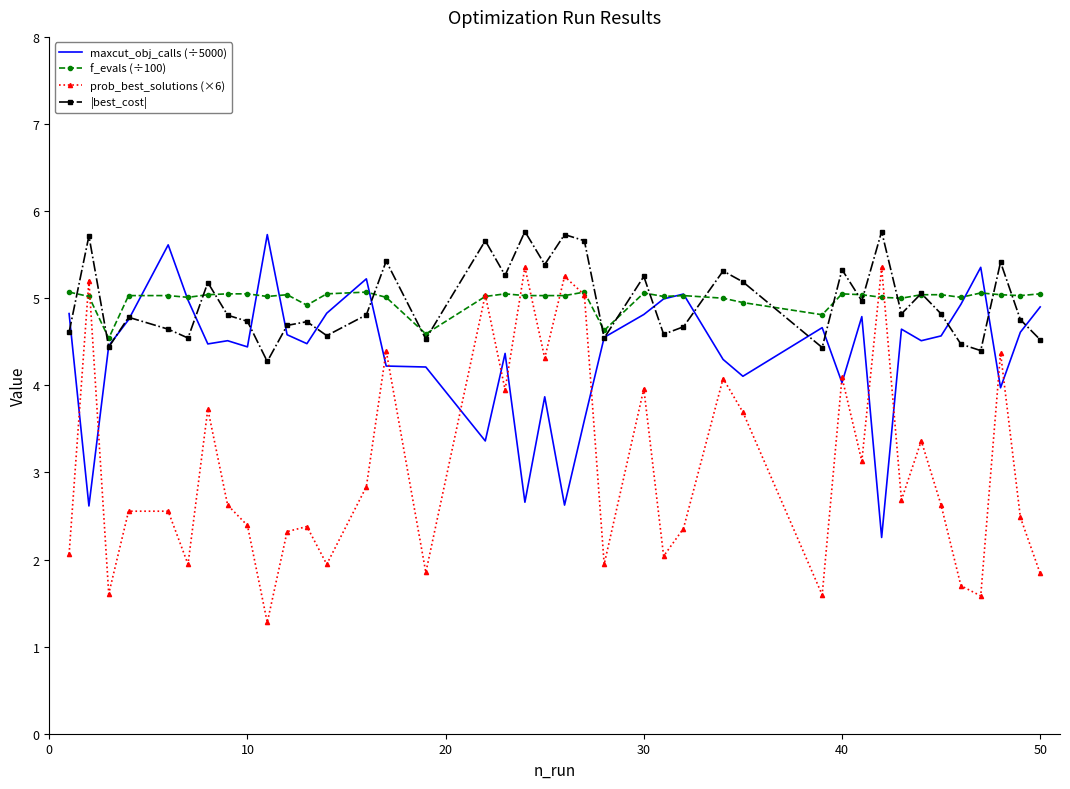

Which series has the widest spread of values?

prob_best_solutions (×6)